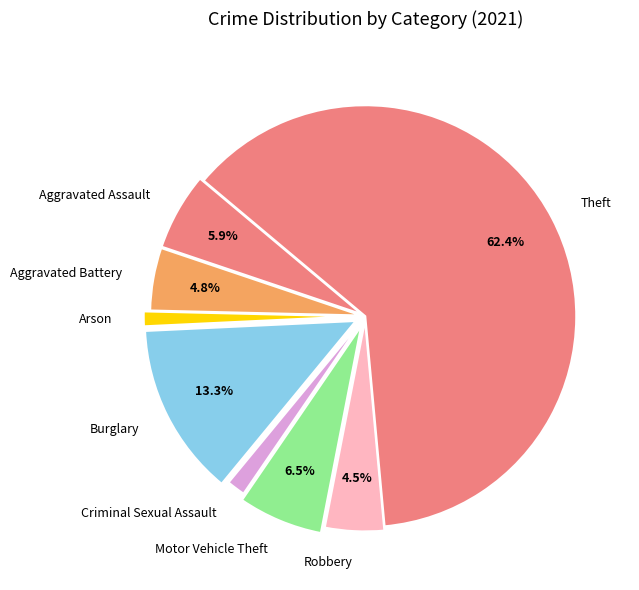

What is the largest slice in the pie chart?

Theft